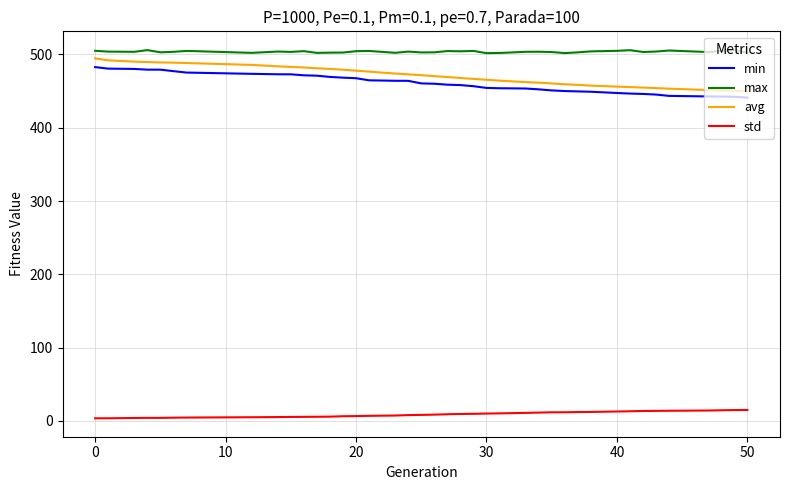

Which series has the widest spread of values?

avg